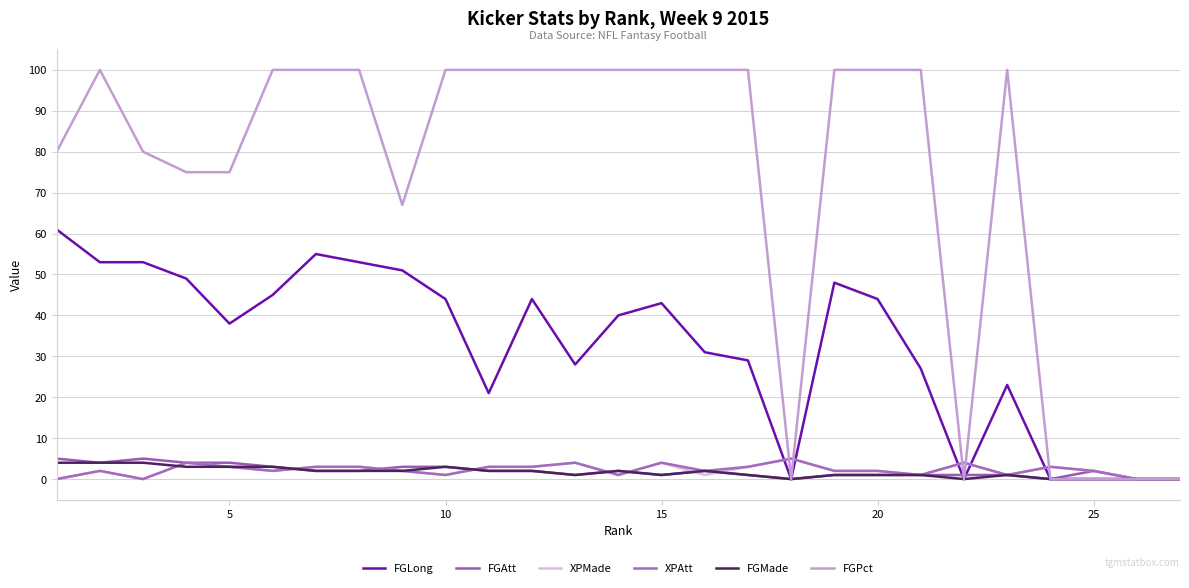

Is this an area chart (filled region under the line)?

No